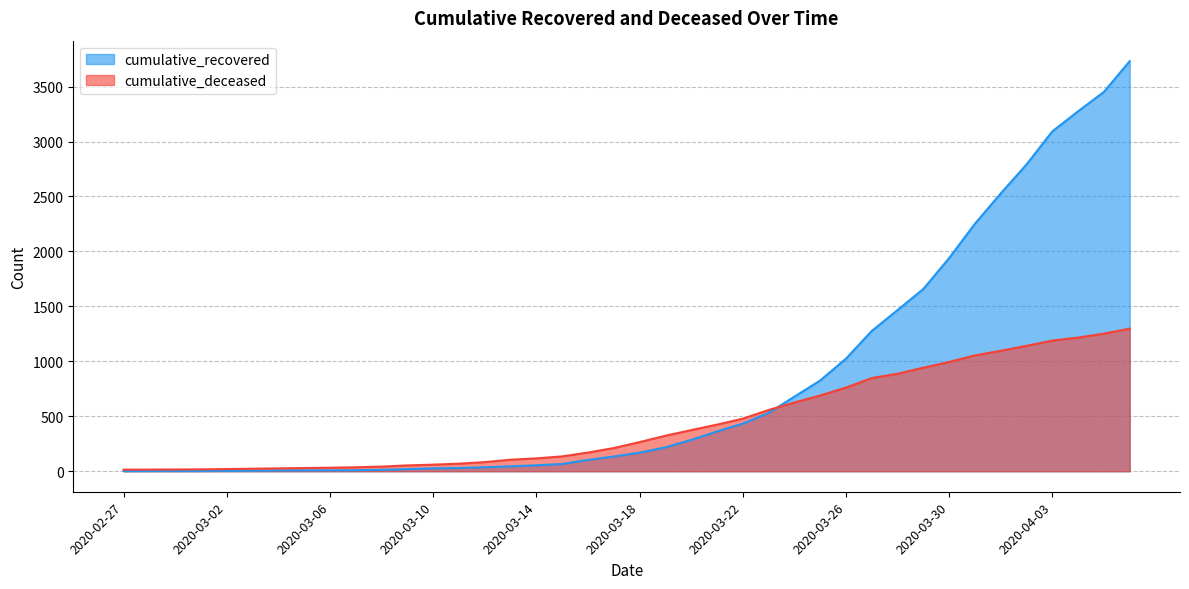

What is the value of the cumulative_deceased point at the 40th from the left?

1297